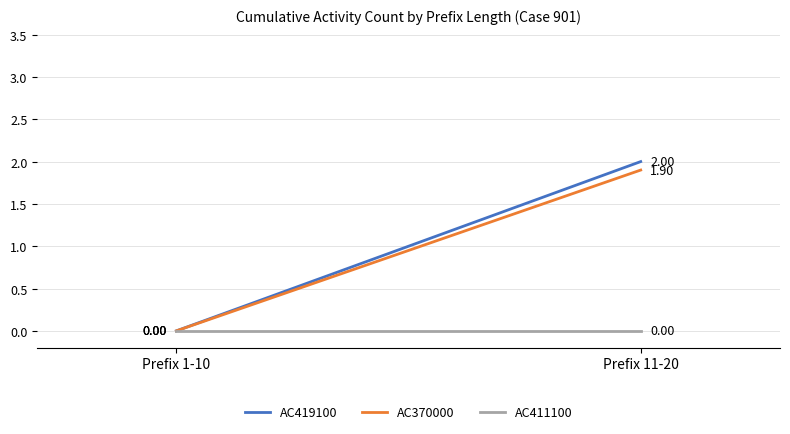

What is the sum of the AC419100 values at Prefix 1-10 and Prefix 11-20?

2.0